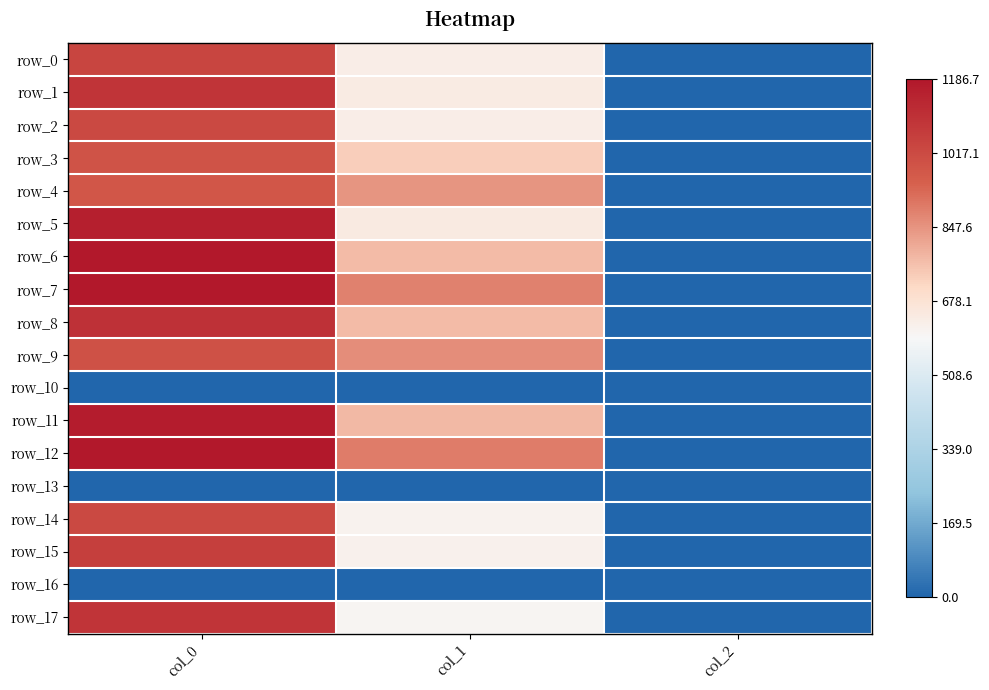

How many series are shown in this chart?

18